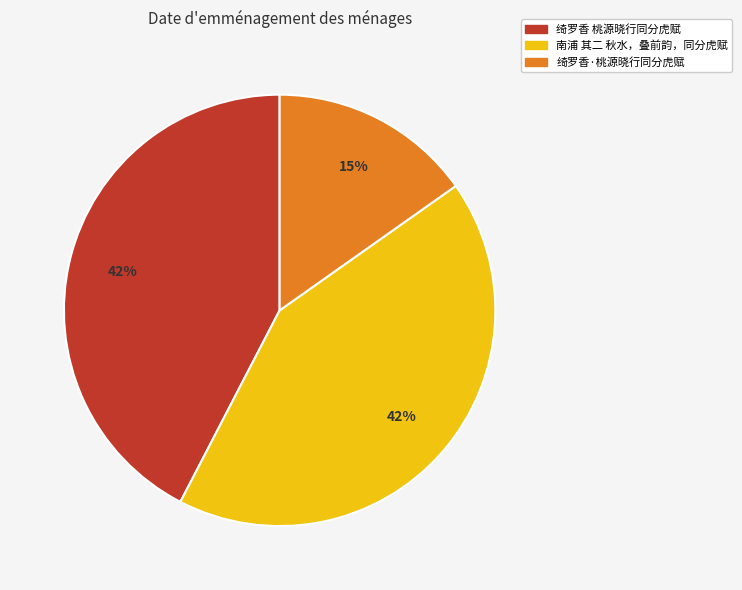

To the nearest percent, what portion does 南浦 其二 秋水，叠前韵，同分虎赋 represent?

42%